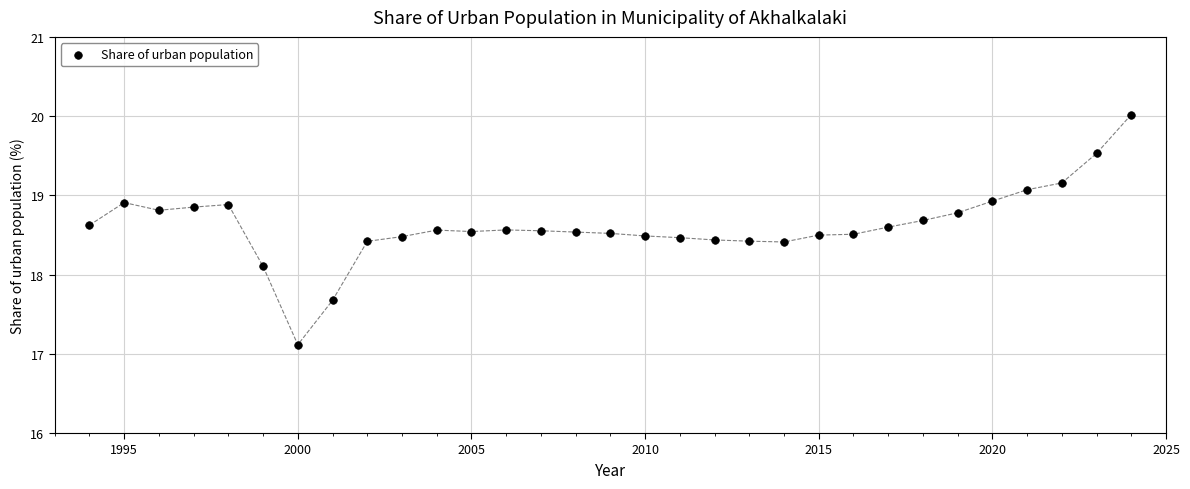

What Y value in the scatter plot is closest to 18?

18.1